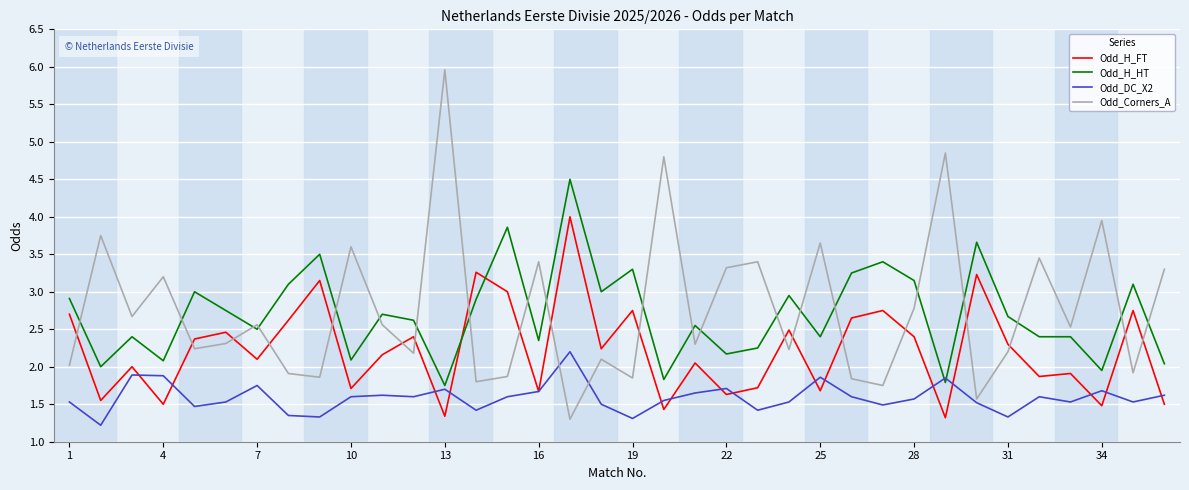

What is the maximum value shown in the chart?

6.0